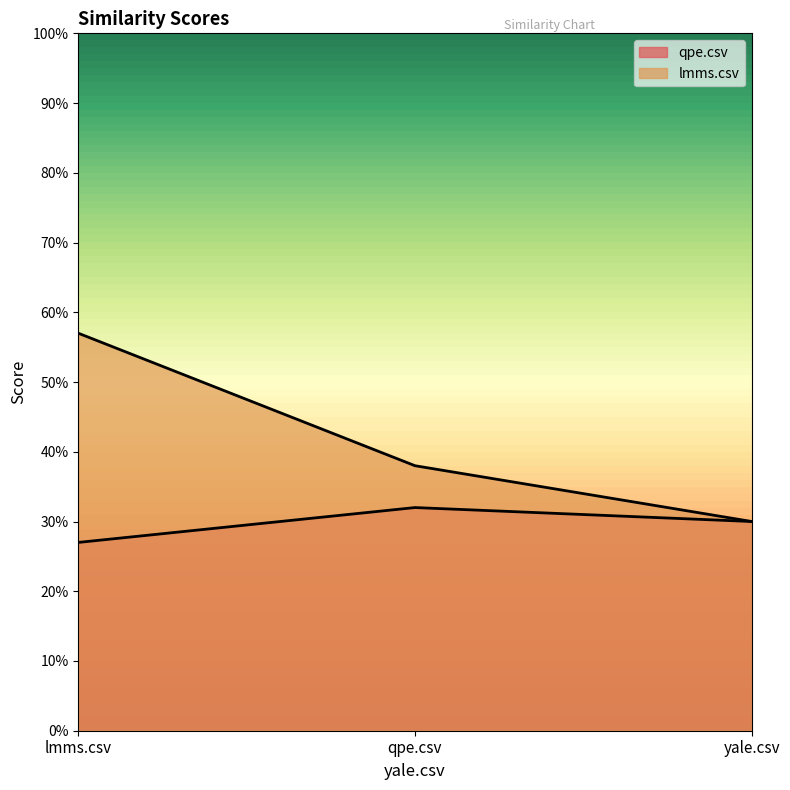

What is the average value of the qpe.csv series?

0.3